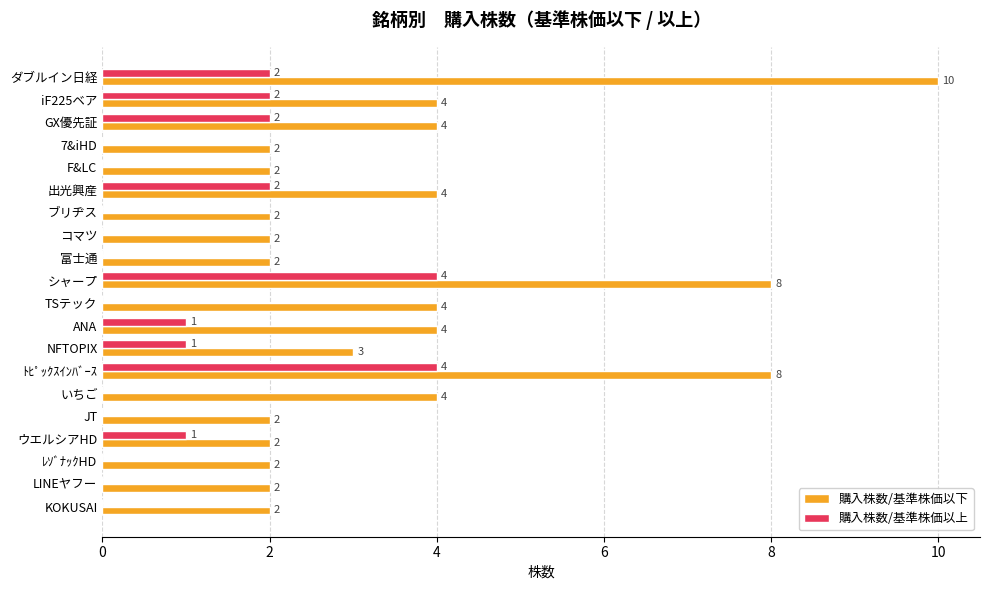

Read the 購入株数/基準株価以上 value at シャープ.

4